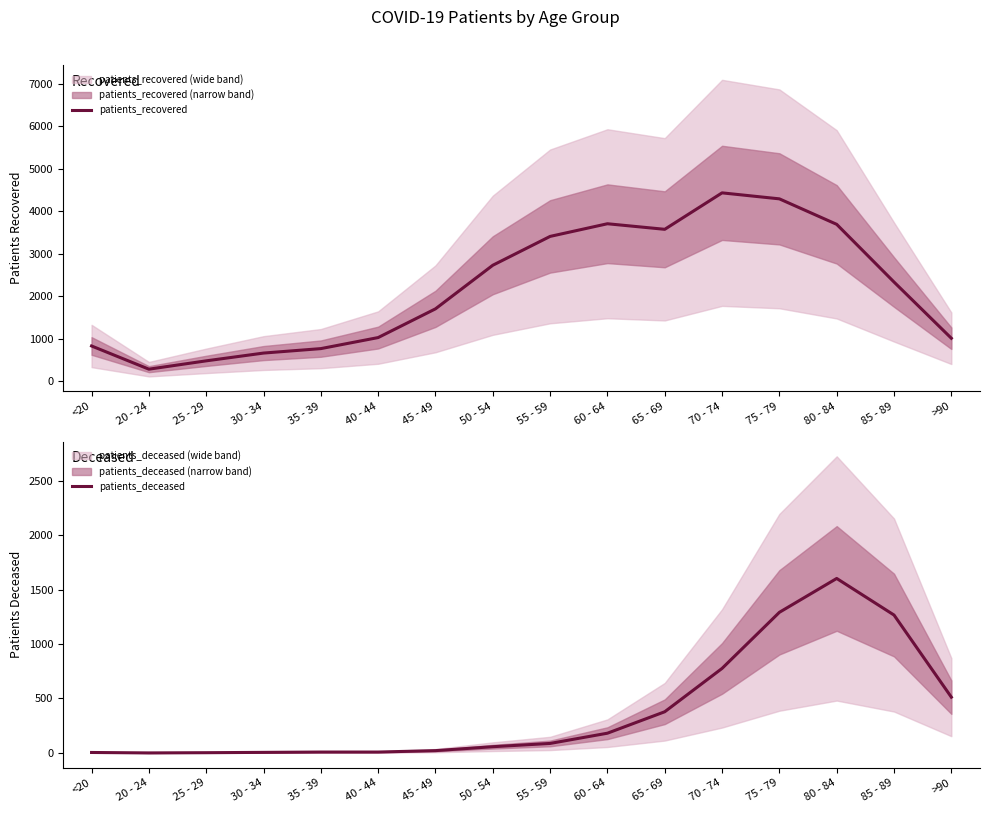

Reading right to left, transcribe all the data shown in this chart.

patients_recovered: 1012	2335	3693	4293	4434	3576	3707	3409	2730	1704	1028	768	663	480	284	830
patients_deceased: 512	1266	1602	1291	776	378	181	87	57	21	8	8	5	2	0	4